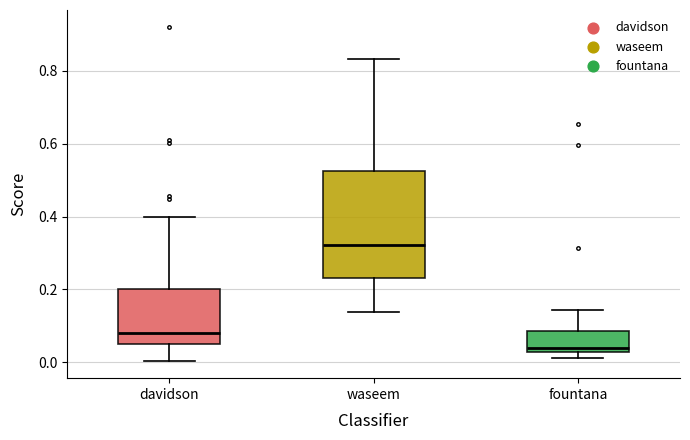

Reading left to right, read every box against the y-axis: the position of its median line, the range the box covers, and the ends of its whiskers. The values are not printed on the chart, so give them approximately, as read against the axis.

davidson: median 0.08, box 0.06 to 0.20, whiskers 0.00 to 0.40
waseem: median 0.32, box 0.24 to 0.52, whiskers 0.14 to 0.84
fountana: median 0.04, box 0.02 to 0.08, whiskers 0.02 (just below the box's lower edge) to 0.14